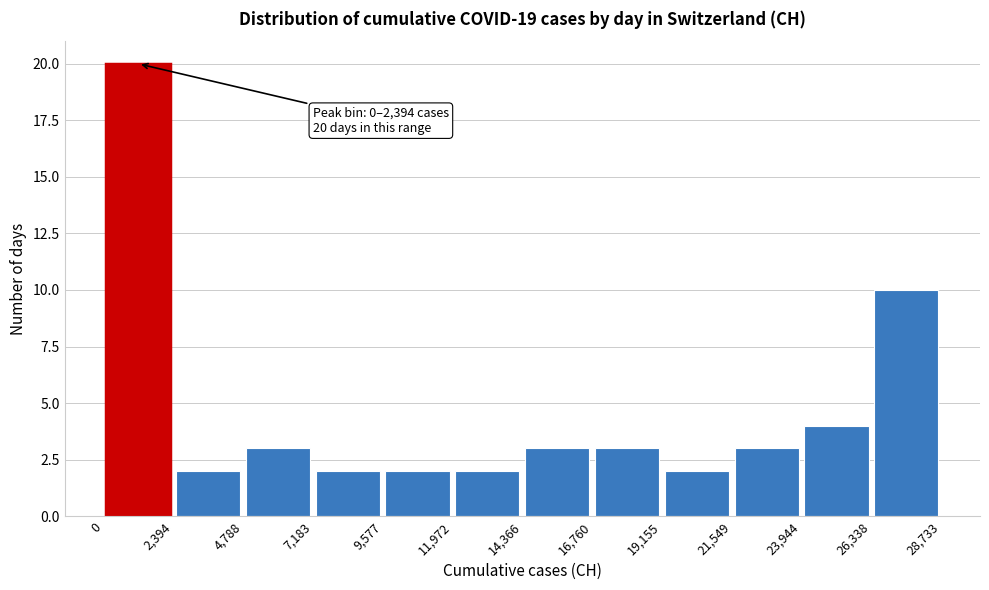

Which range on the x-axis has the tallest bar?

0 to 2,394